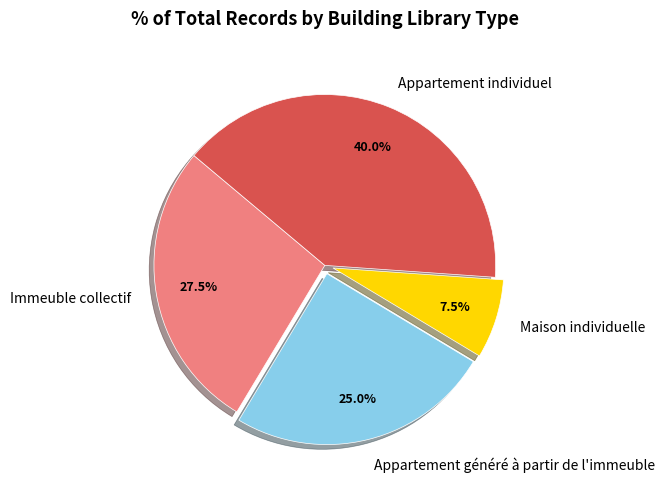

Is it true that Appartement généré à partir de l'immeuble is 39% of the pie?

False